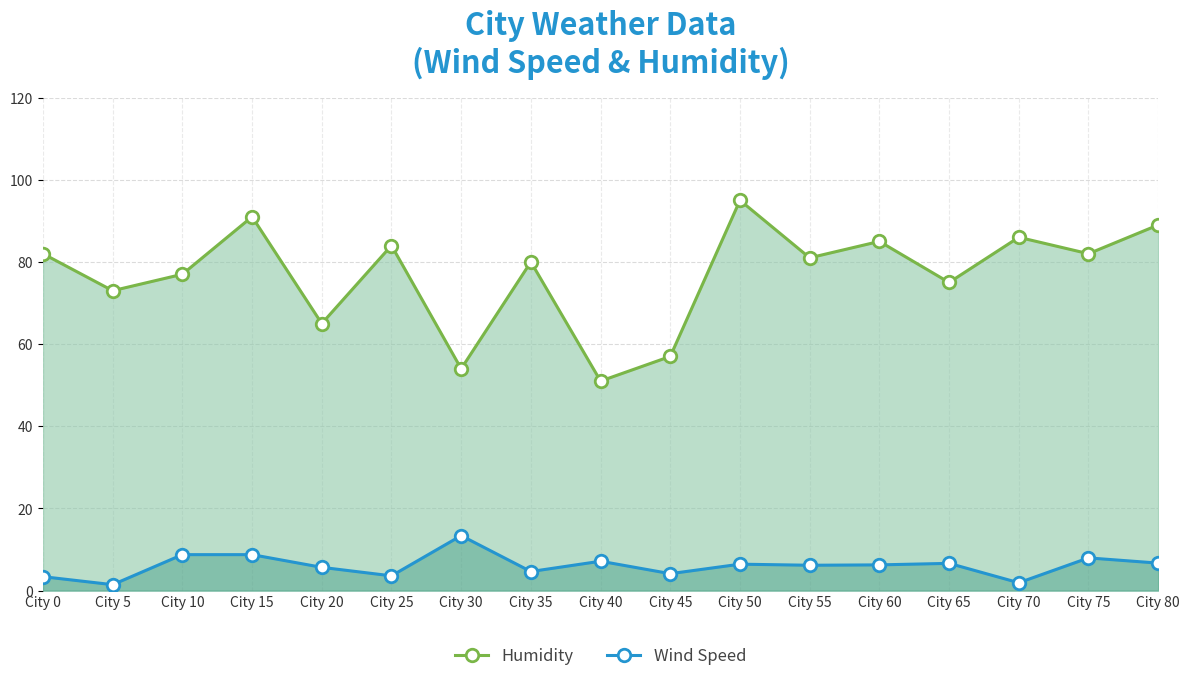

At which label does Humidity reach its peak?

City 50